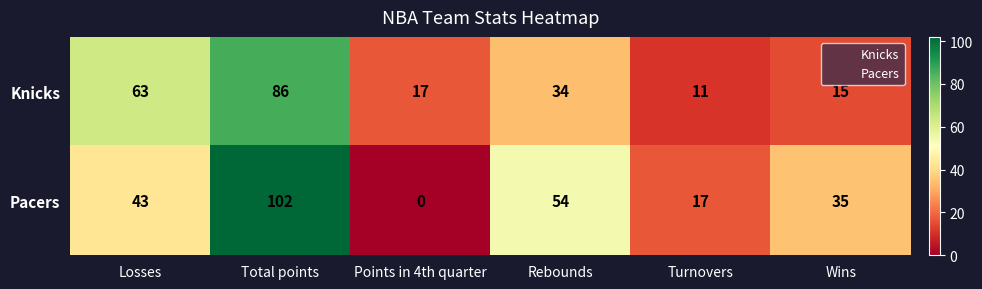

The value of Pacers at Turnovers is 17. True or false?

True